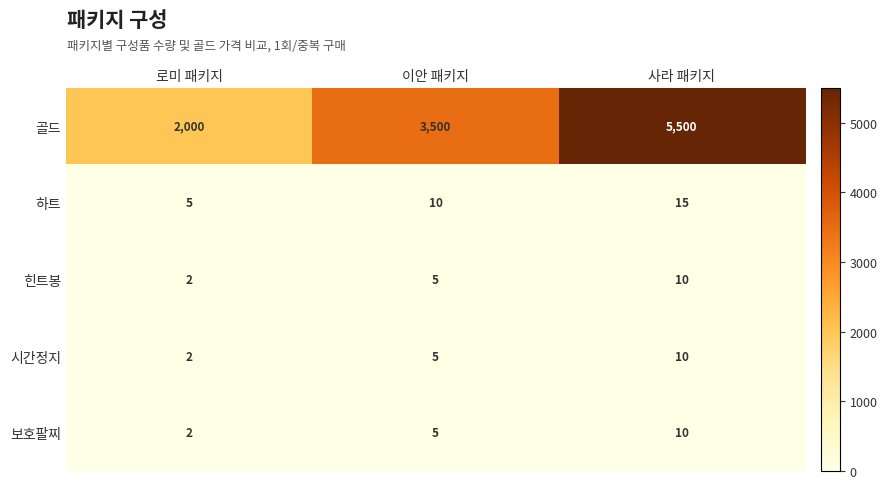

Rank the categories by 보호팔찌 value from lowest to highest.

로미 패키지, 이안 패키지, 사라 패키지